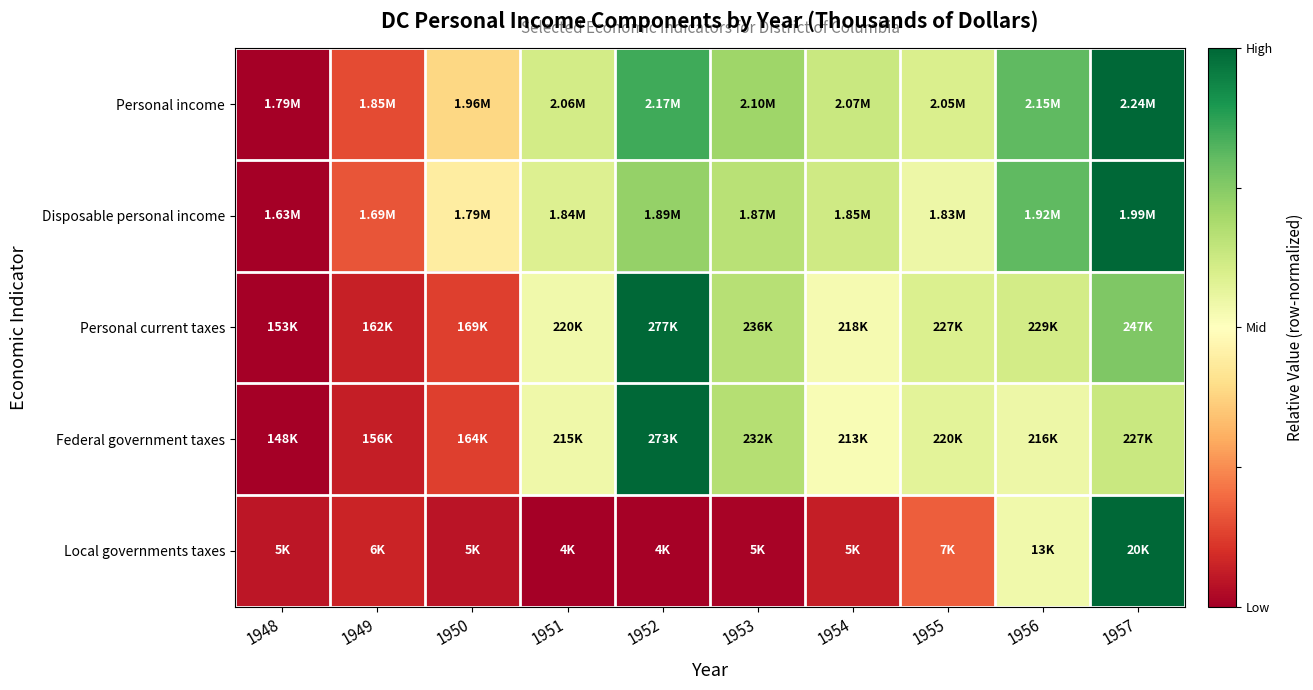

Reading left to right, what are all the values shown in this chart?

Personal income: 1948=0.0	1949=0.1	1950=0.4	1951=0.6	1952=0.8	1953=0.7	1954=0.6	1955=0.6	1956=0.8	1957=1.0
Disposable personal income: 1948=0.0	1949=0.2	1950=0.4	1951=0.6	1952=0.7	1953=0.7	1954=0.6	1955=0.5	1956=0.8	1957=1.0
Personal current taxes: 1948=0.0	1949=0.1	1950=0.1	1951=0.5	1952=1.0	1953=0.7	1954=0.5	1955=0.6	1956=0.6	1957=0.8
Federal government taxes: 1948=0.0	1949=0.1	1950=0.1	1951=0.5	1952=1.0	1953=0.7	1954=0.5	1955=0.6	1956=0.5	1957=0.6
Local governments taxes: 1948=0.0	1949=0.1	1950=0.0	1951=0.0	1952=0.0	1953=0.0	1954=0.1	1955=0.2	1956=0.5	1957=1.0